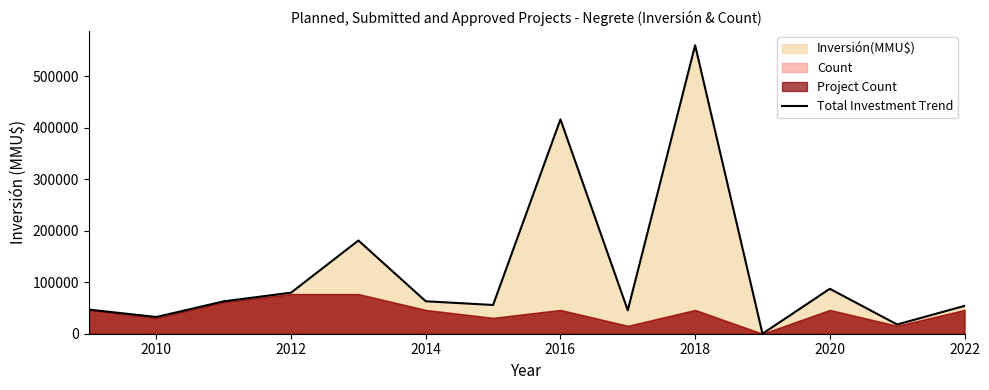

What is the sum of all values?

1702802.4